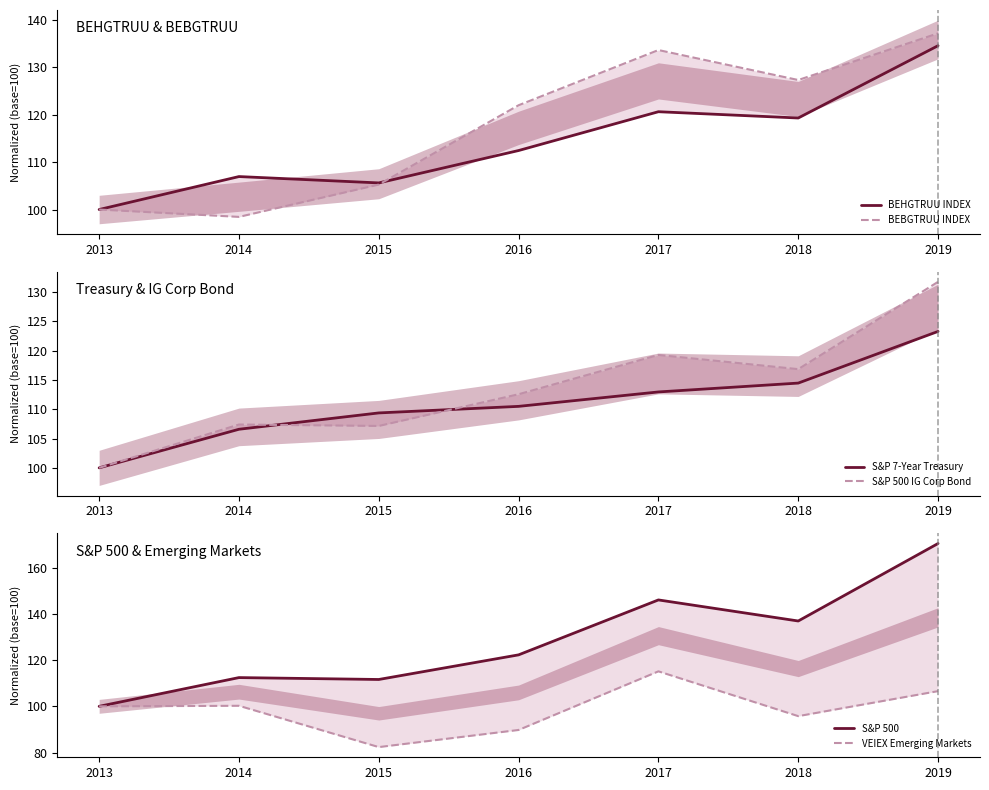

Which series has the largest total across all categories?

S&P 500